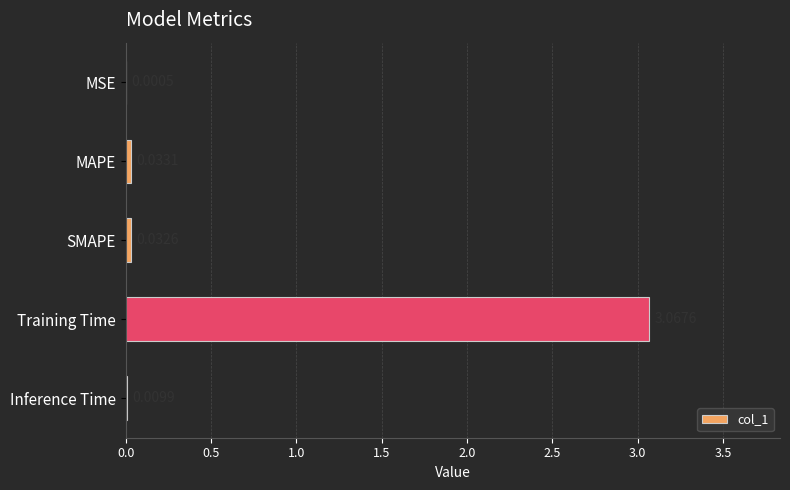

Which label corresponds to the largest value in the chart?

Training Time